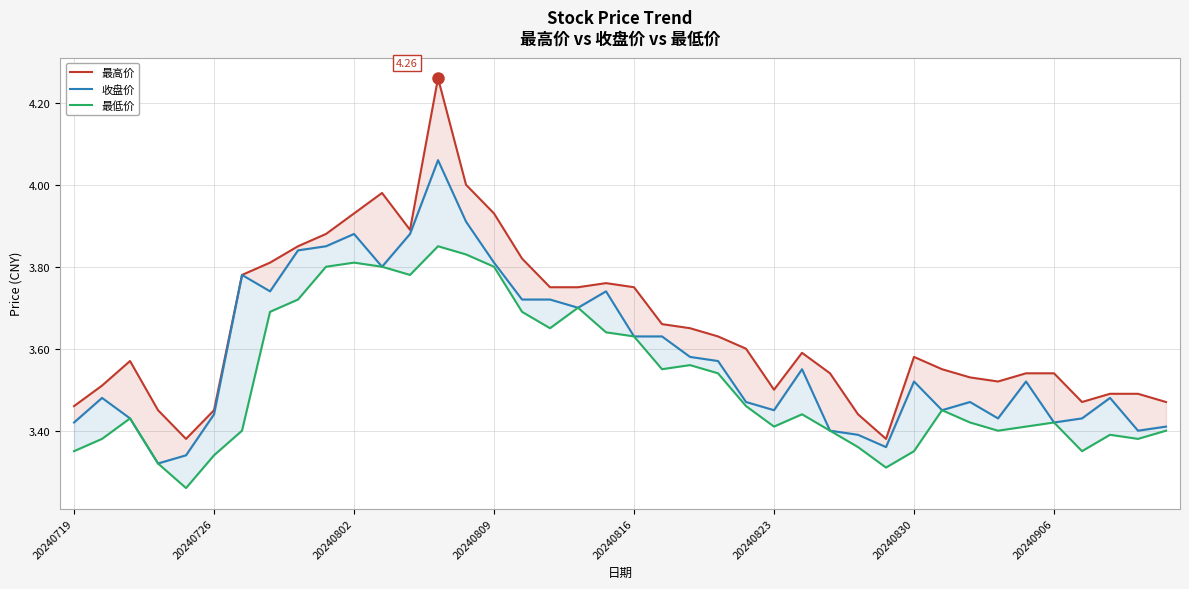

Between 21 and 37, which is larger?

21